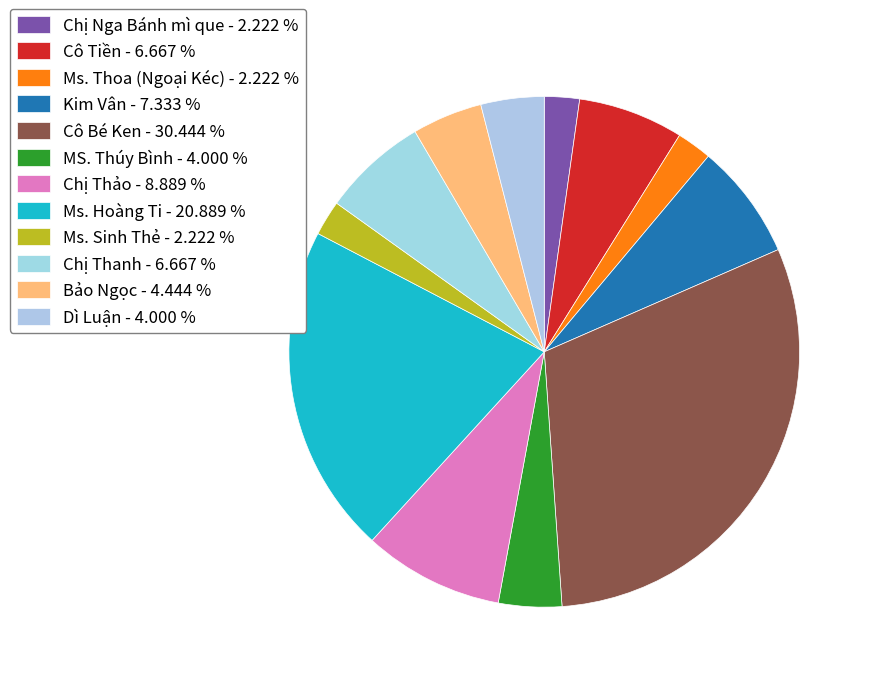

What portion of the pie excludes Ms. Sinh Thẻ?

97.8%